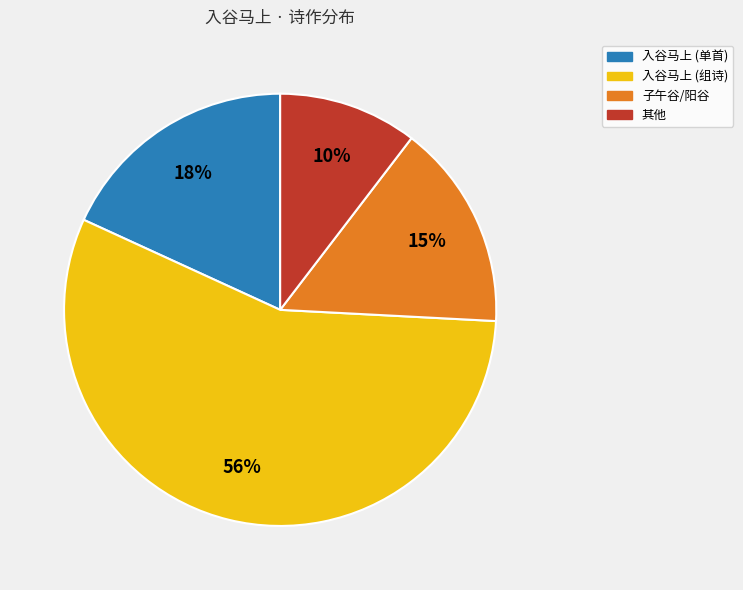

Which category has the smallest portion of the pie?

其他